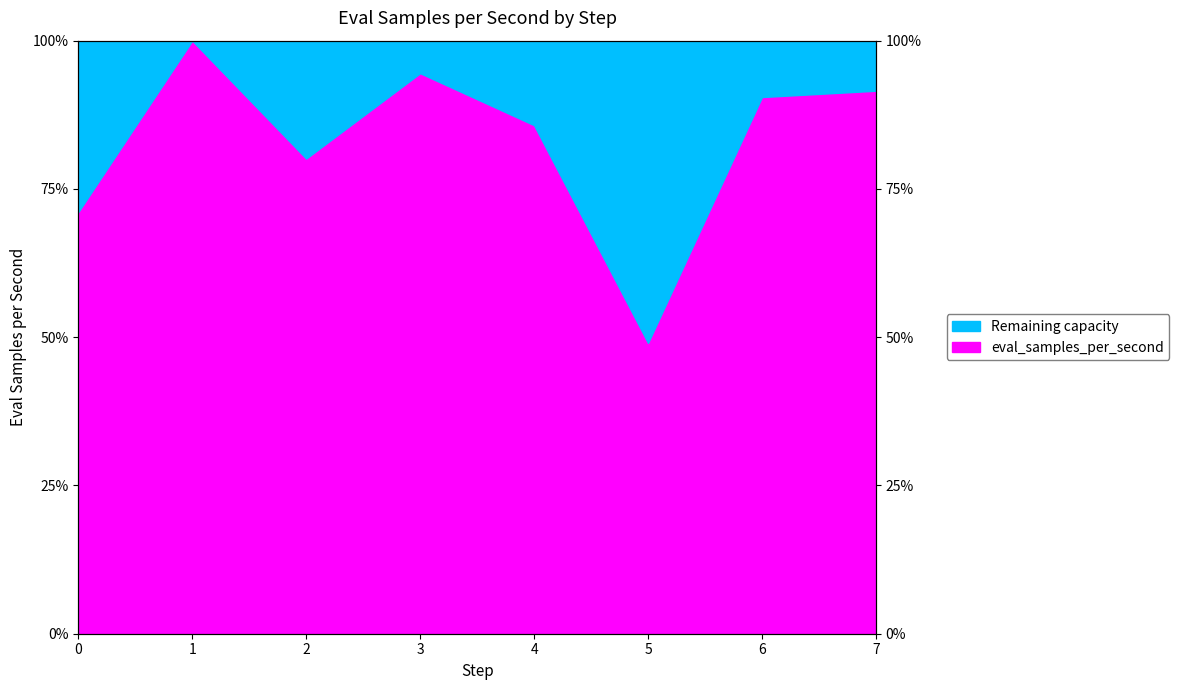

What is the sum of all values?

6.6